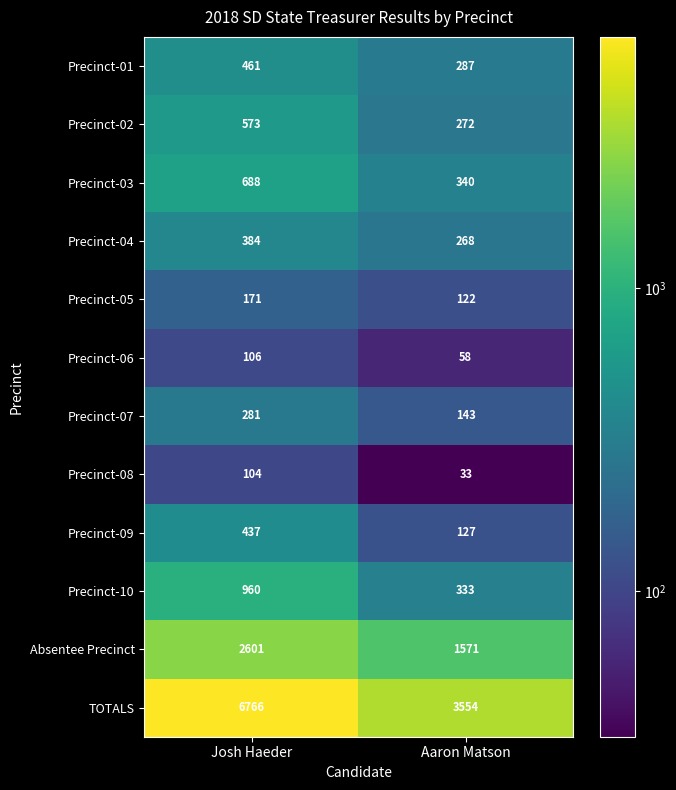

Reading right to left, extract all data points from this chart.

Precinct-01: 287	461
Precinct-02: 272	573
Precinct-03: 340	688
Precinct-04: 268	384
Precinct-05: 122	171
Precinct-06: 58	106
Precinct-07: 143	281
Precinct-08: 33	104
Precinct-09: 127	437
Precinct-10: 333	960
Absentee Precinct: 1571	2601
TOTALS: 3554	6766